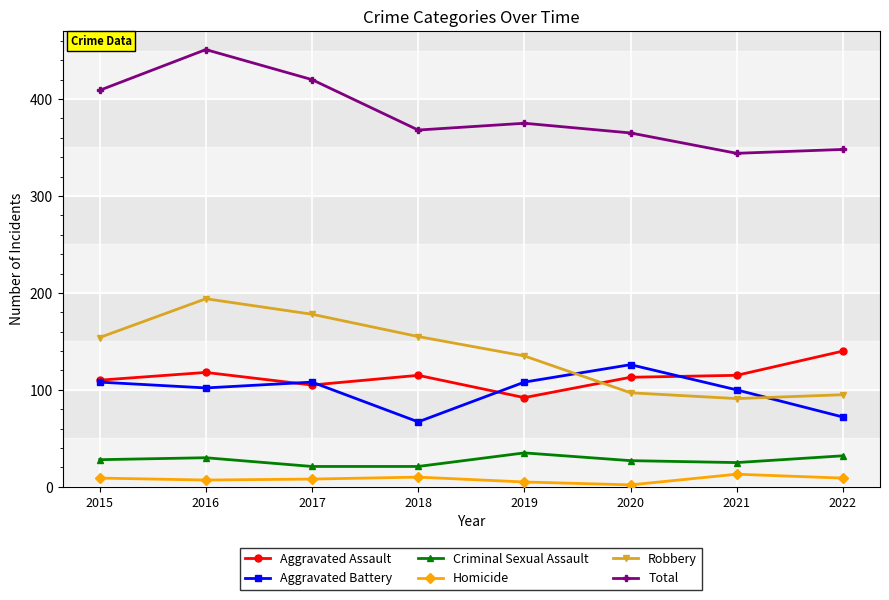

What is the value of the Total point at the 5th from the left?

375